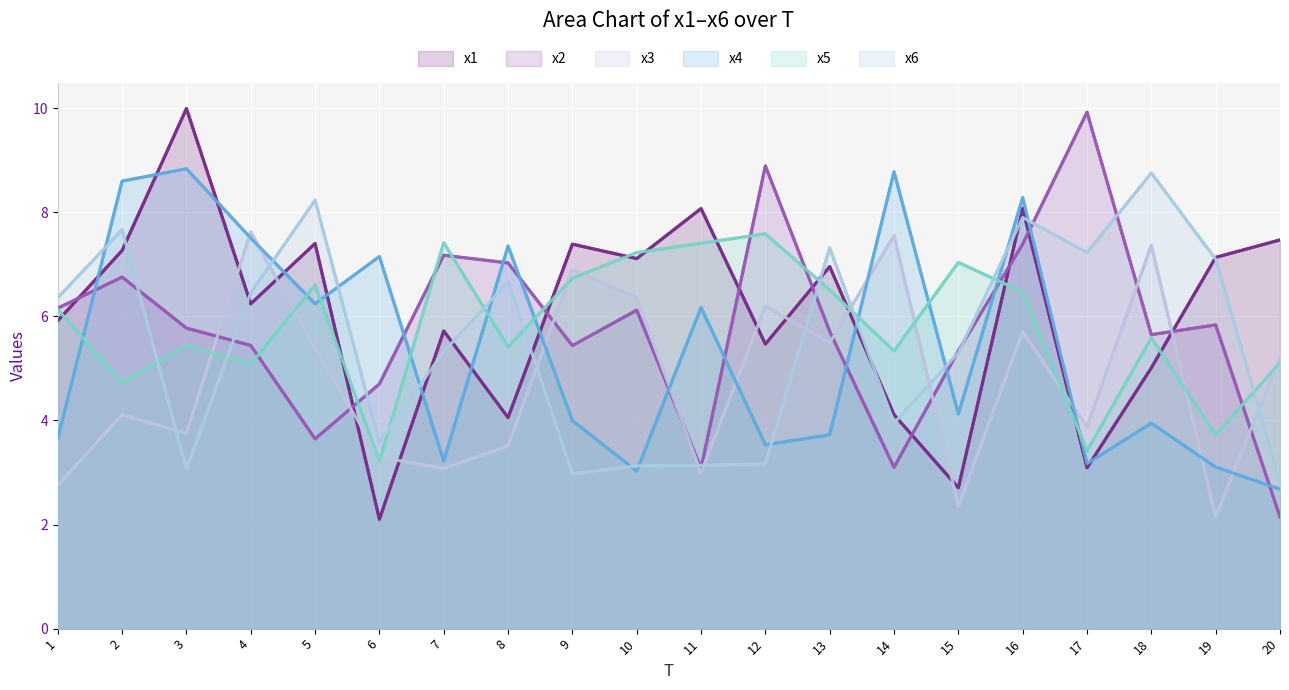

How many interior local peaks does the x6 series have?

6